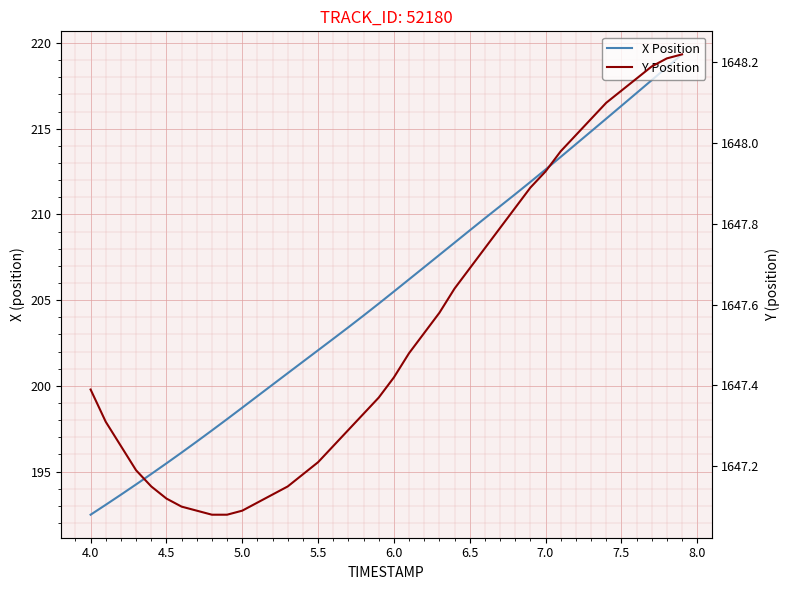

True or false: Y Position has more than 0 interior local peaks.

False